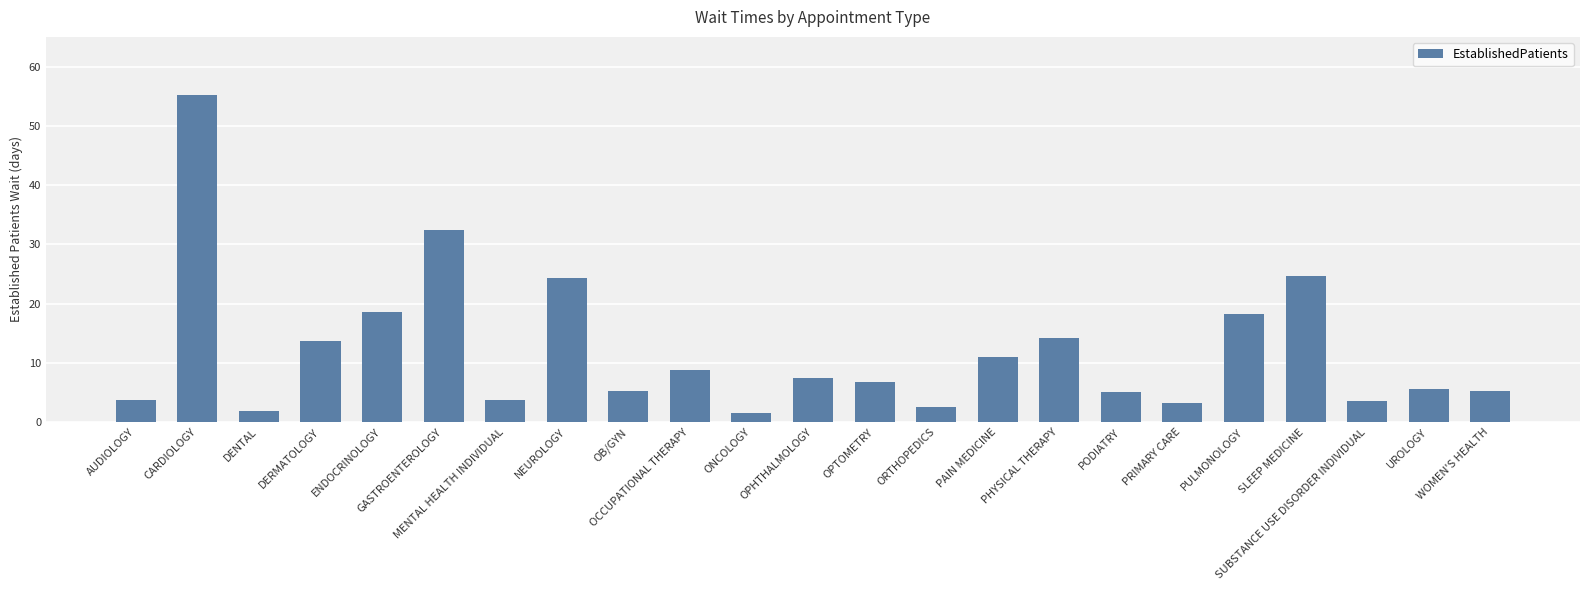

What is the average value?

12.0